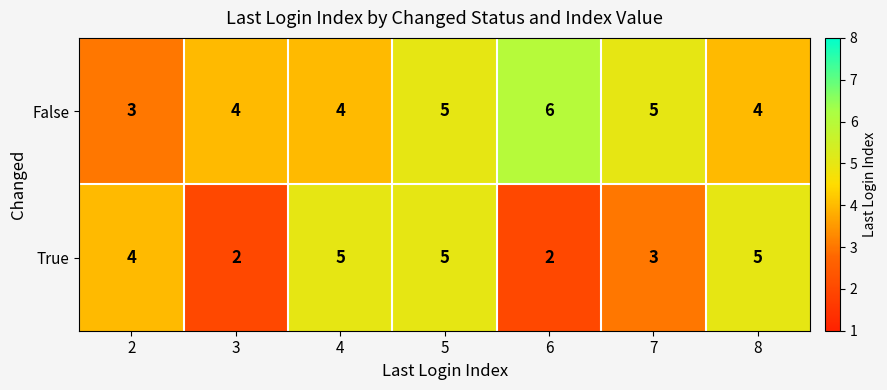

How many True values are between 2 and 5?

7